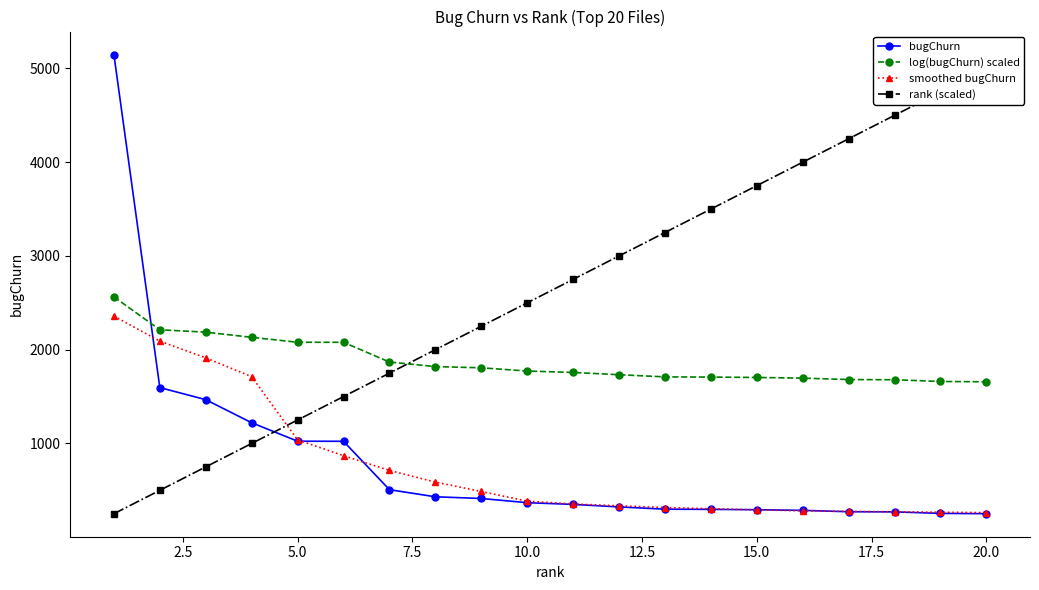

True or false: log(bugChurn) scaled and bugChurn intersect in this chart.

True